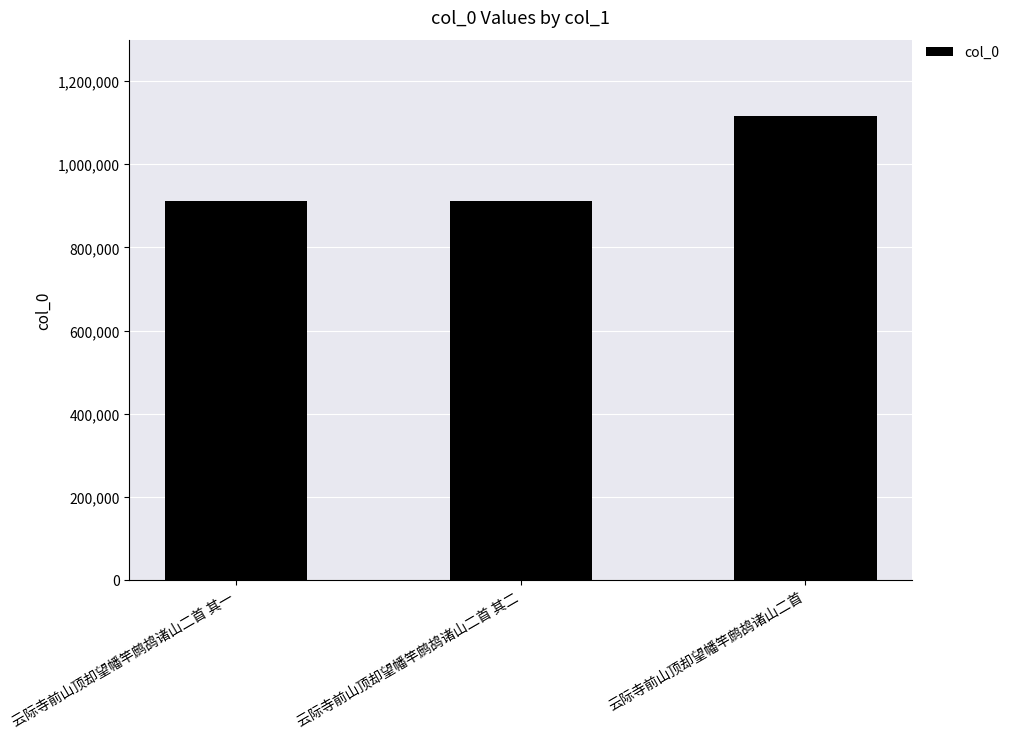

The value at 云际寺前山顶却望幡竿鹧鸪诸山二首 is 1115754. True or false?

True